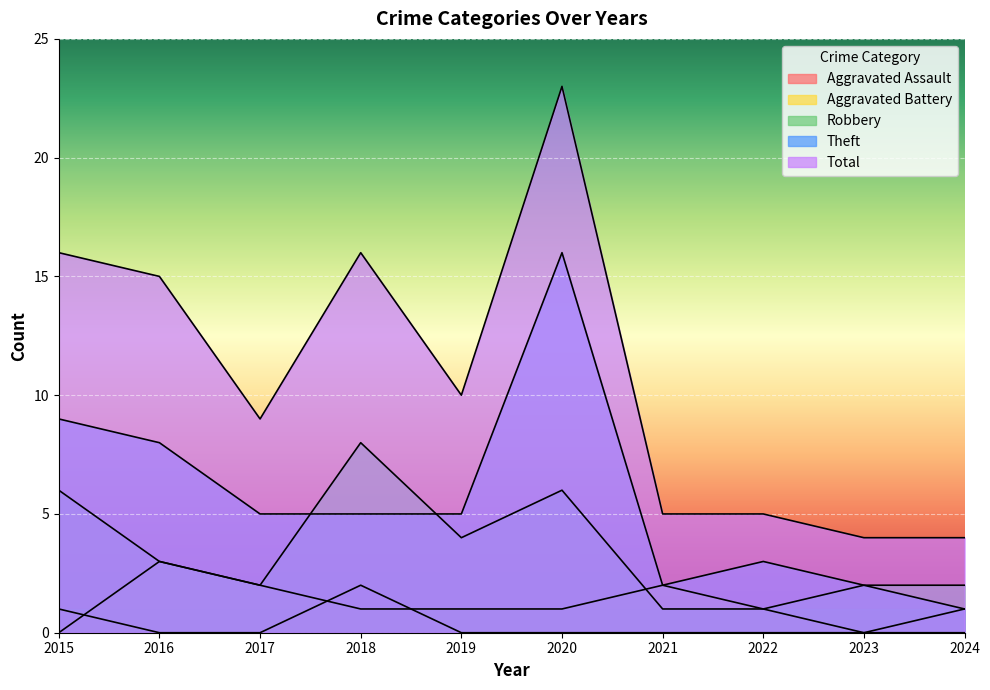

What is the difference between the highest and lowest values at 2018?

15